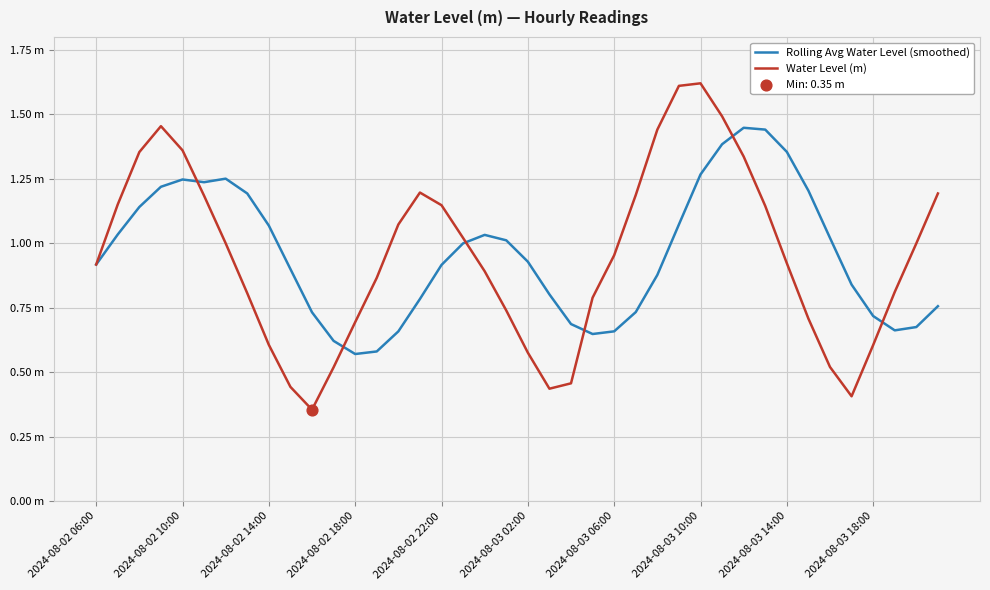

Which series has the largest total across all categories?

Rolling Avg Water Level (smoothed)